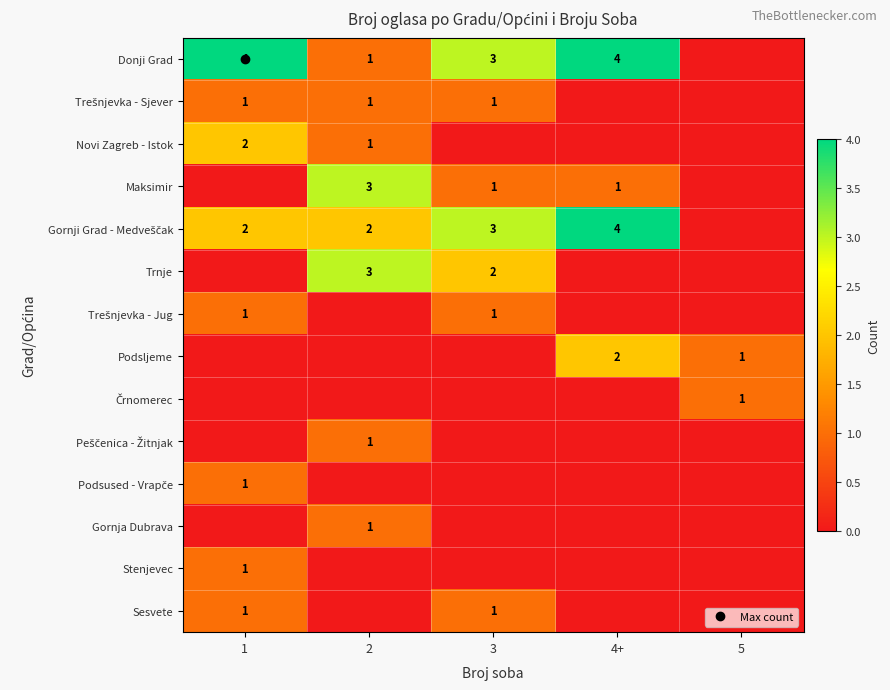

How many data points does each series have?

5